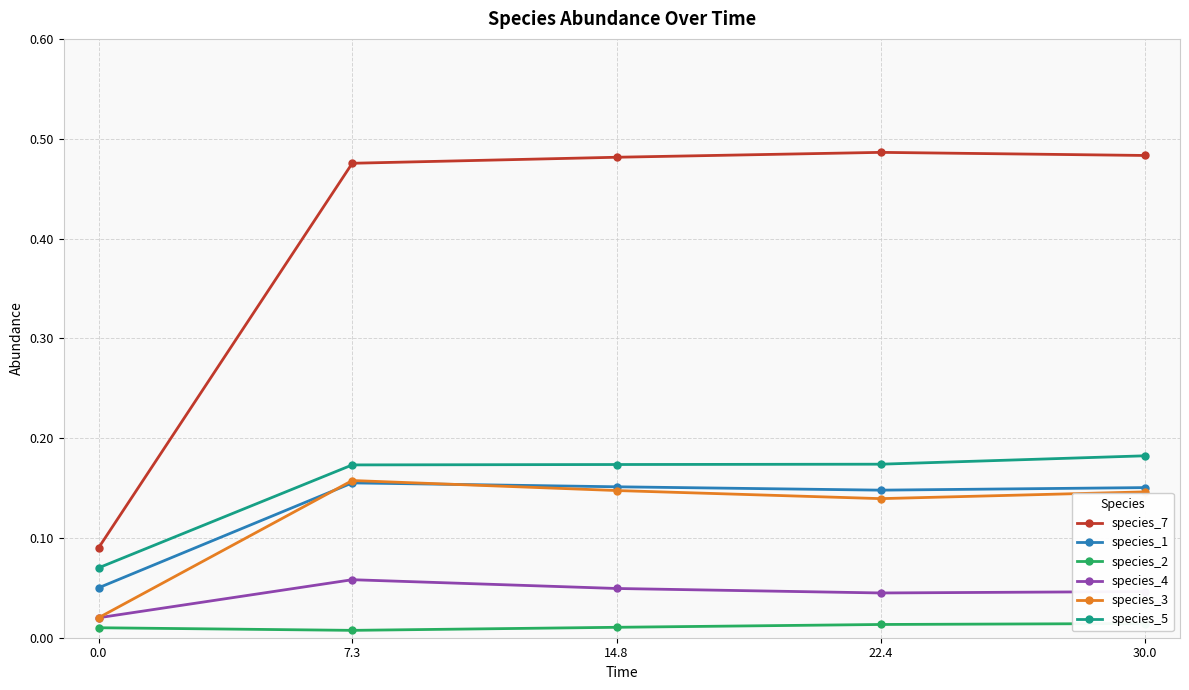

At how many categories does at least one series exceed 0?

5